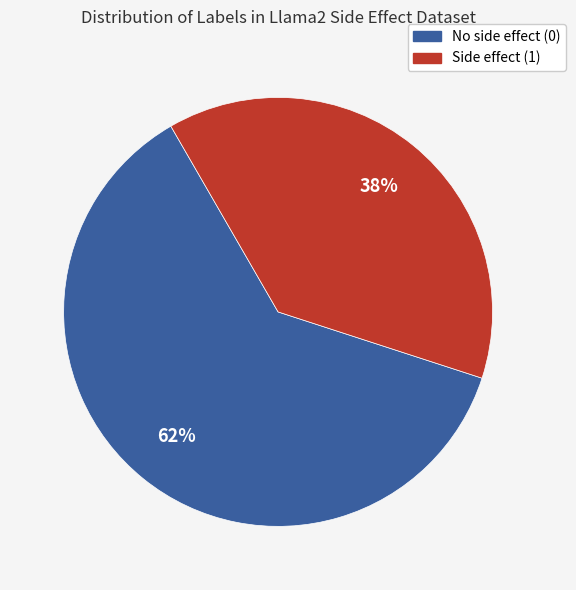

Does any single category account for the majority?

Yes